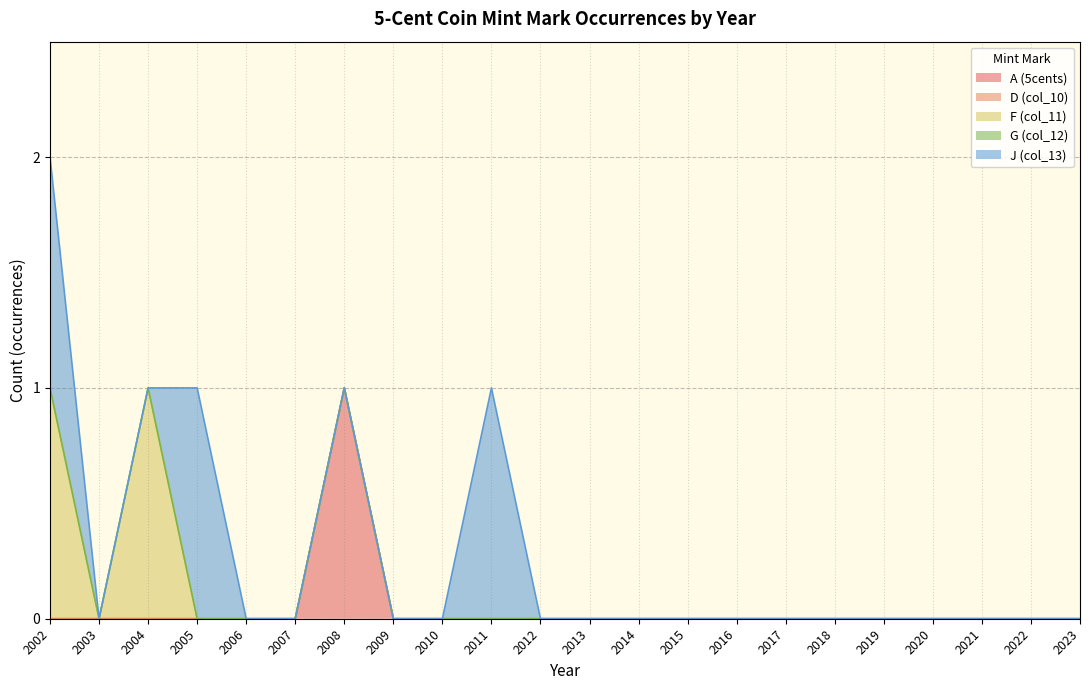

Which series has the largest range (max minus min)?

A (5cents)